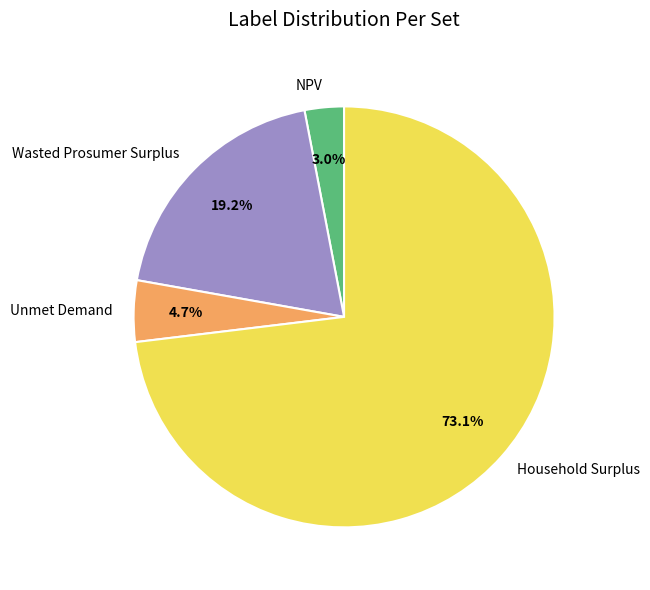

Which has a higher value, Wasted Prosumer Surplus or NPV?

Wasted Prosumer Surplus